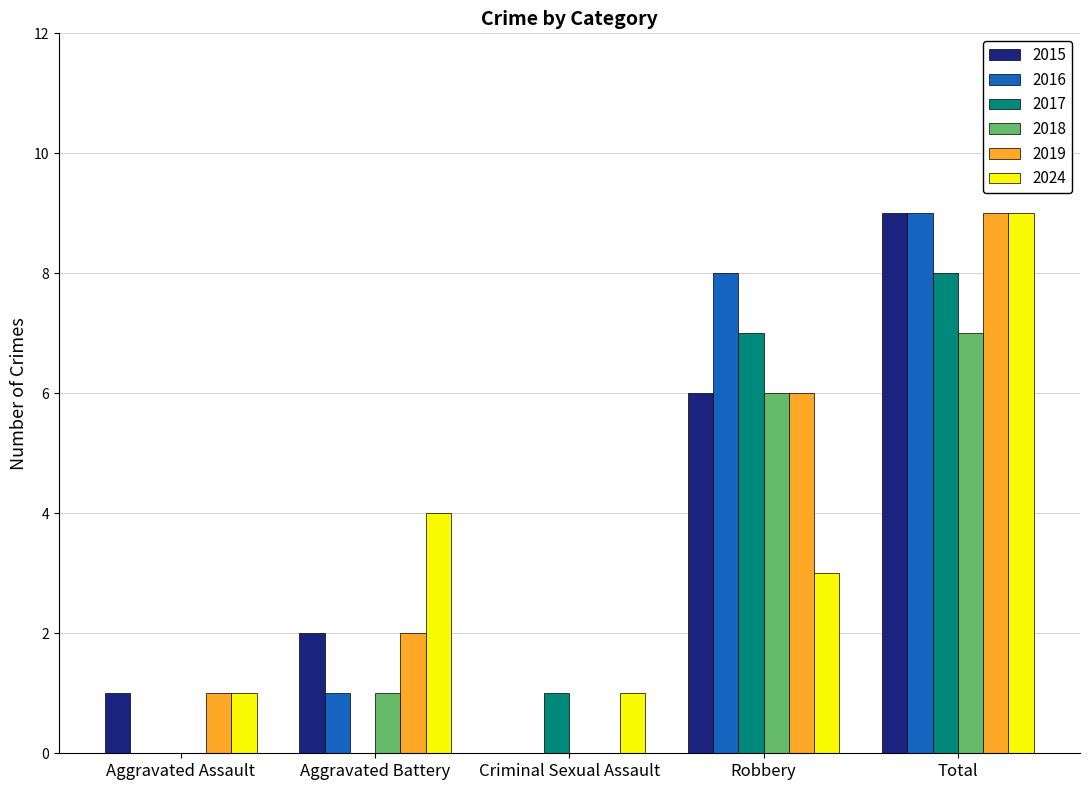

At which label is 2016 closest to 4?

Aggravated Battery